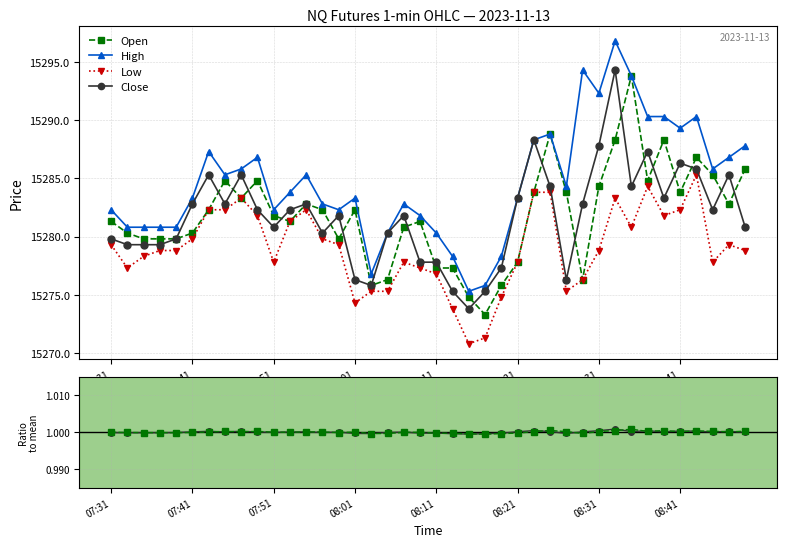

At which category does the chart reach its minimum across all series?

23